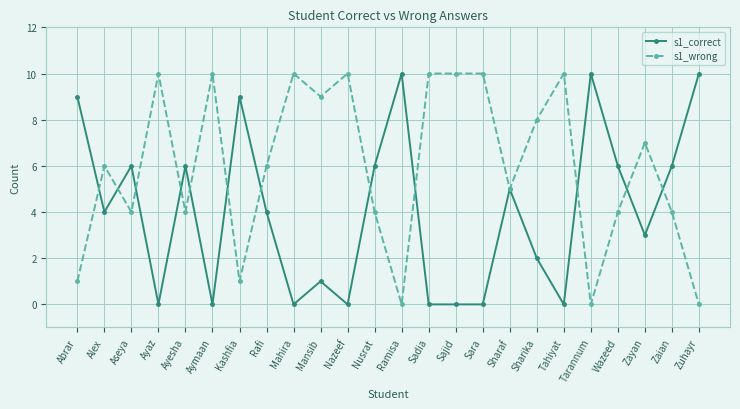

What is the sum of all s1_correct values?

97